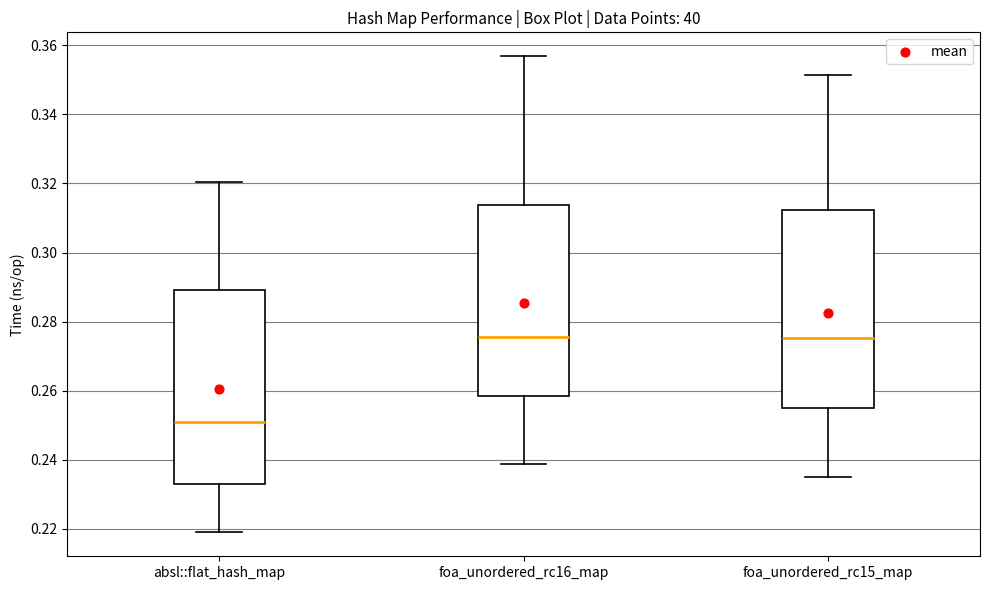

Reading left to right, transcribe this box plot: for each box, give where its median line is, the range the box spans, and where its two whiskers end, as read against the y-axis. The values are not printed on the chart, so give them approximately, as read against the axis.

absl::flat_hash_map: median 0.252, box 0.234 to 0.290, whiskers 0.218 to 0.320
foa_unordered_rc16_map: median 0.276, box 0.258 to 0.314, whiskers 0.238 to 0.356
foa_unordered_rc15_map: median 0.276, box 0.256 to 0.312, whiskers 0.236 to 0.352